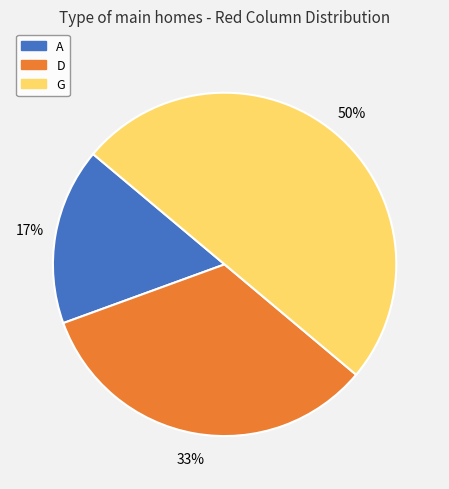

Is A the majority of the pie?

No